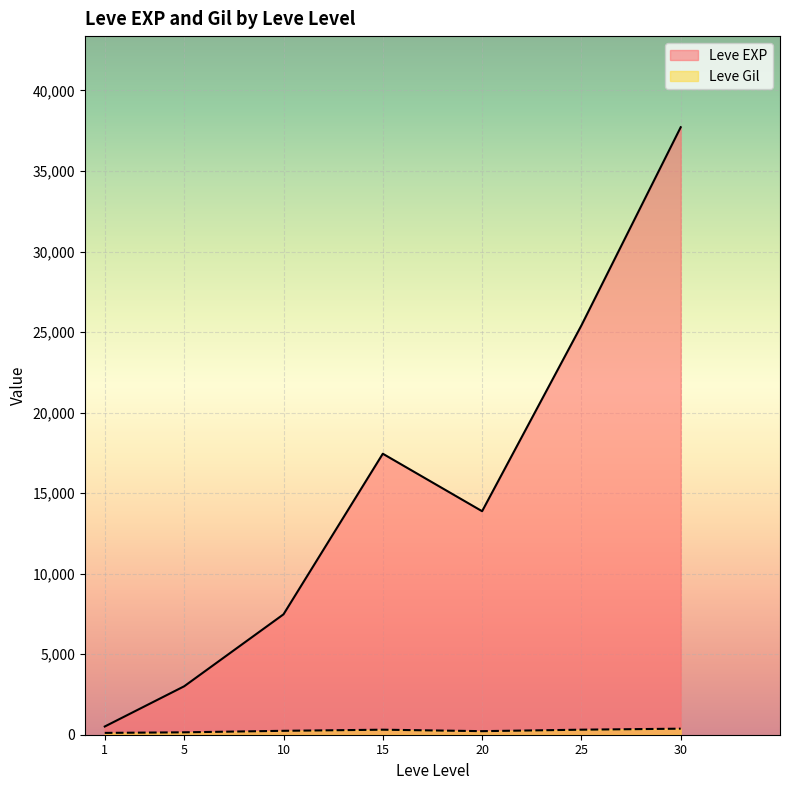

The Leve EXP series shows 4352 at 20. True or false?

False